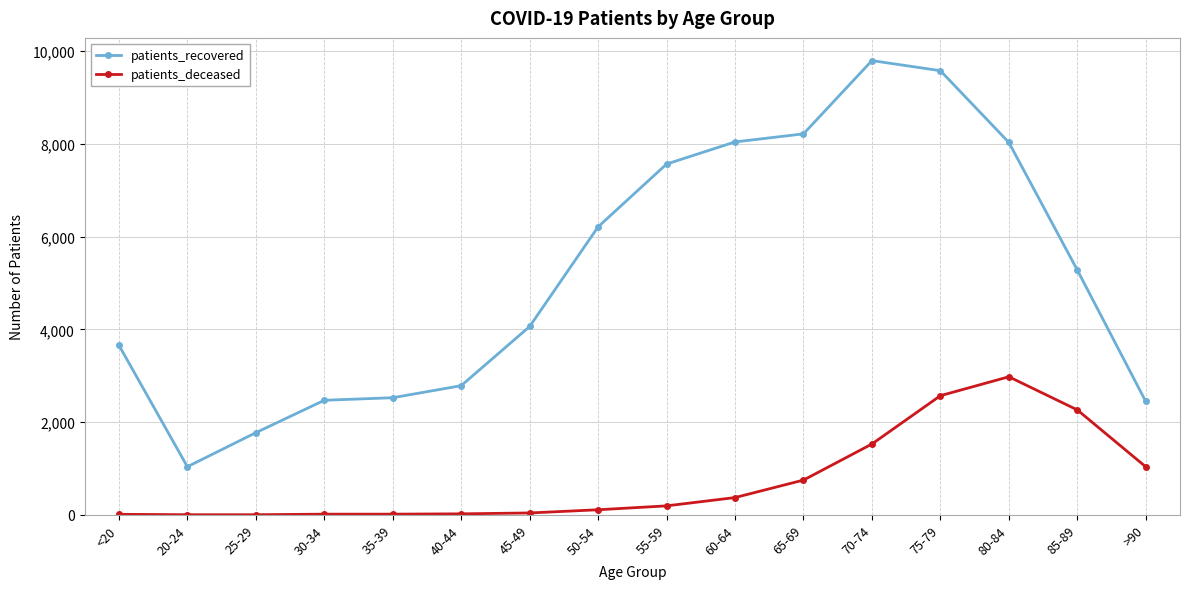

How many lines are shown in the chart?

2